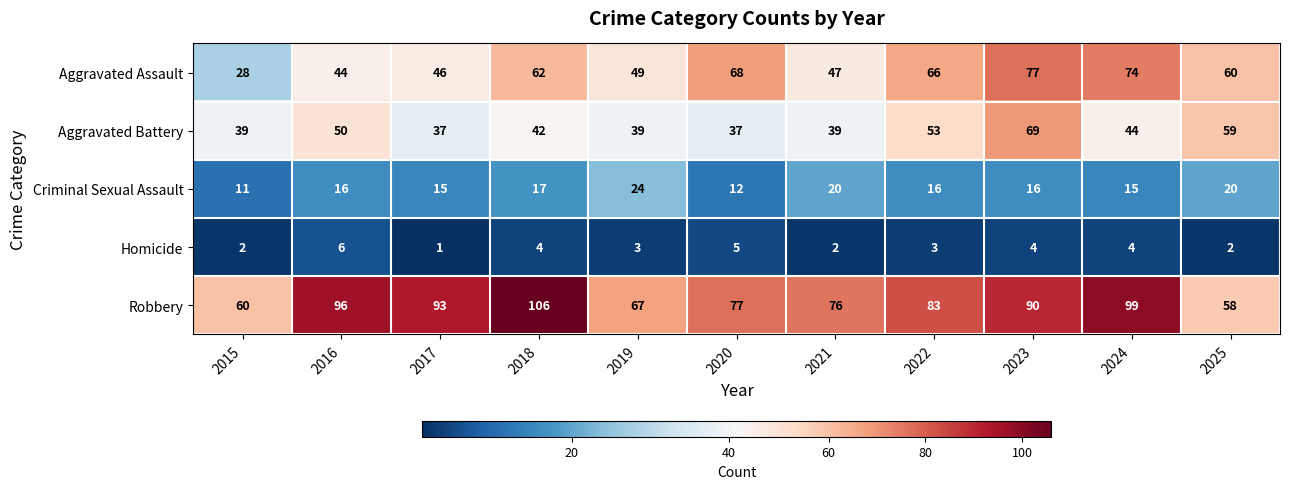

Which label corresponds to the smallest value in the chart?

2017